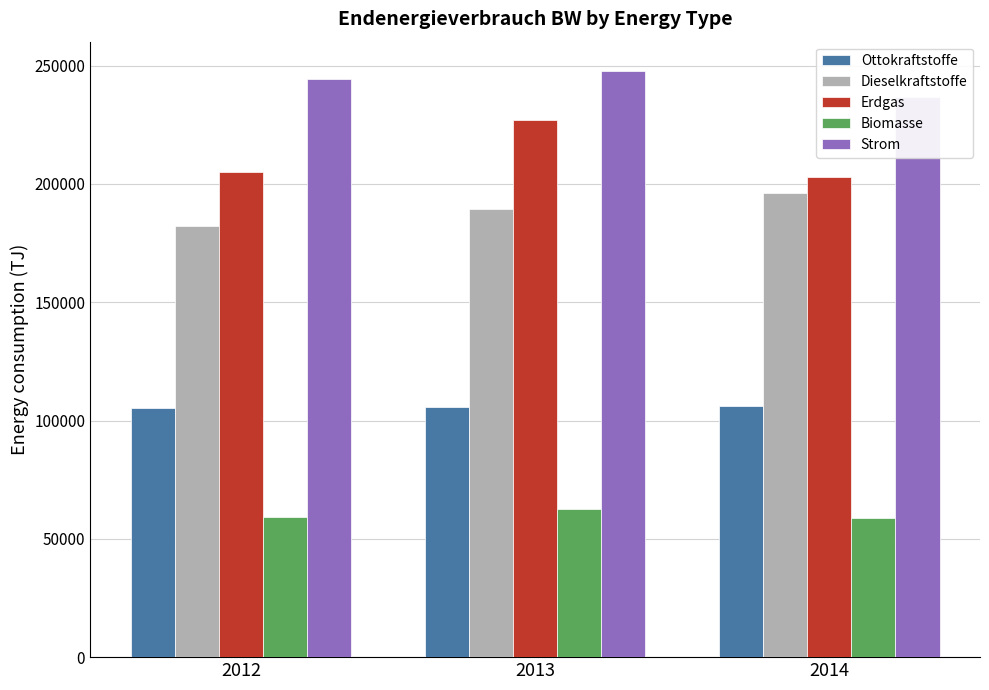

Which series has the widest spread of values?

Erdgas